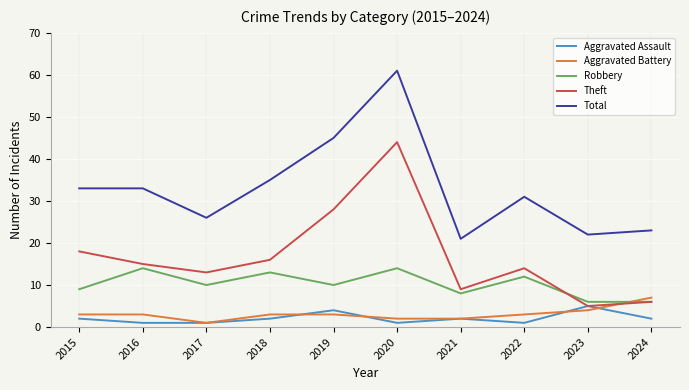

The Total series shows 28 at 2021. True or false?

False